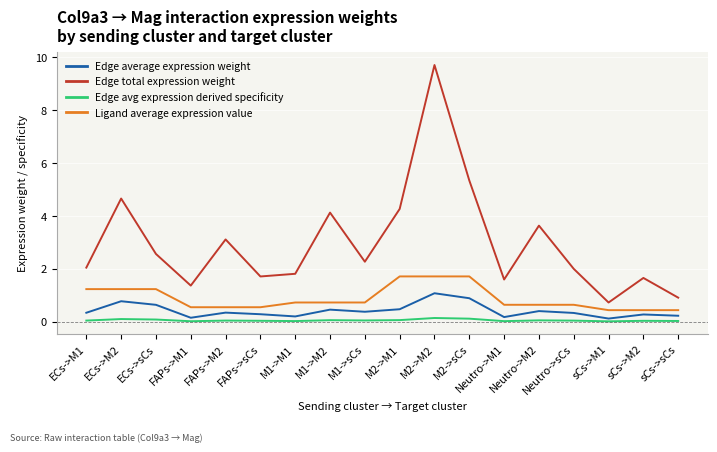

Does the chart display data point markers on the line(s)?

No